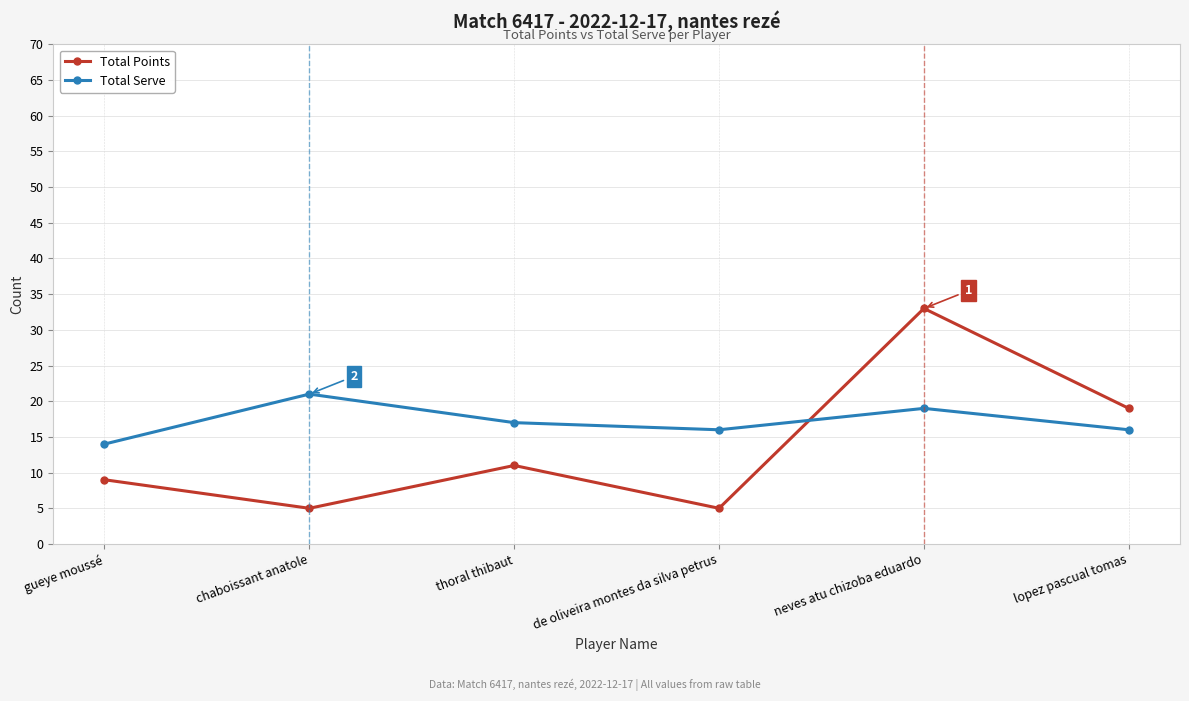

How many Total Points values are between 5 and 19?

5